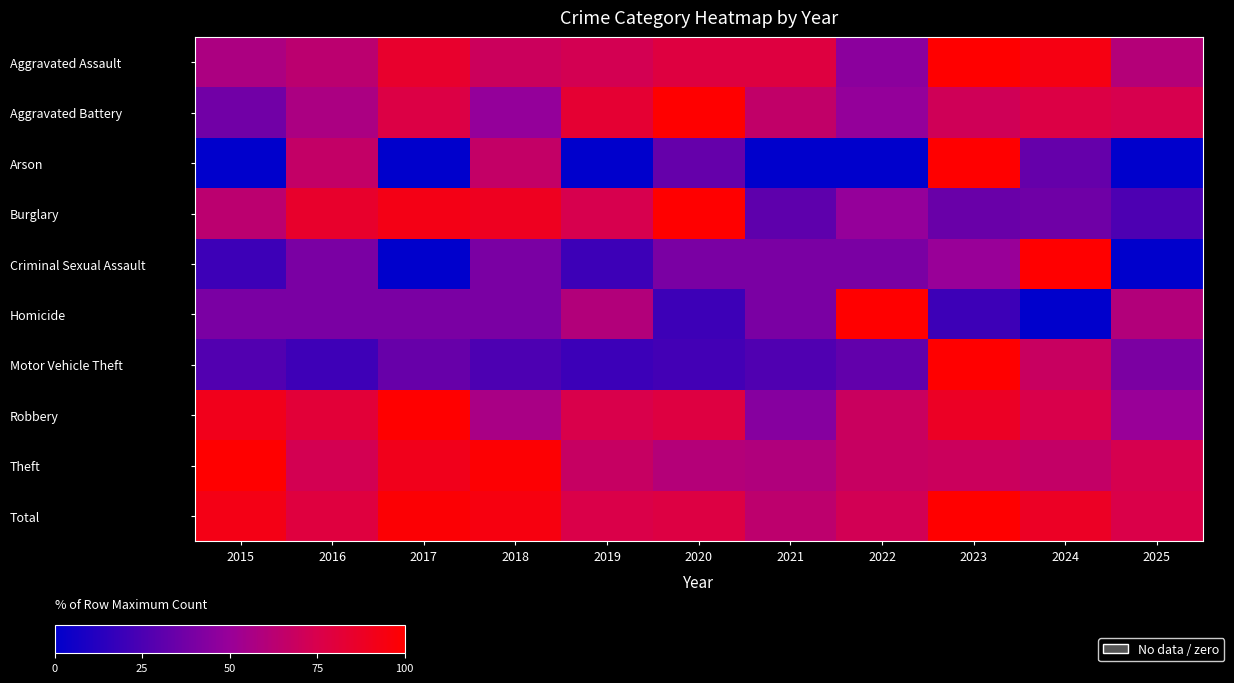

At how many categories does at least one series exceed 87?

7